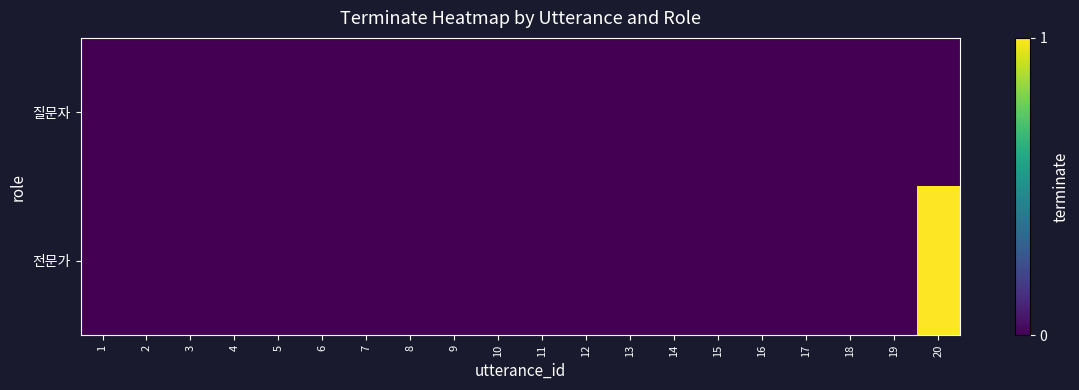

What is the spread (max minus min) of values at 20?

1